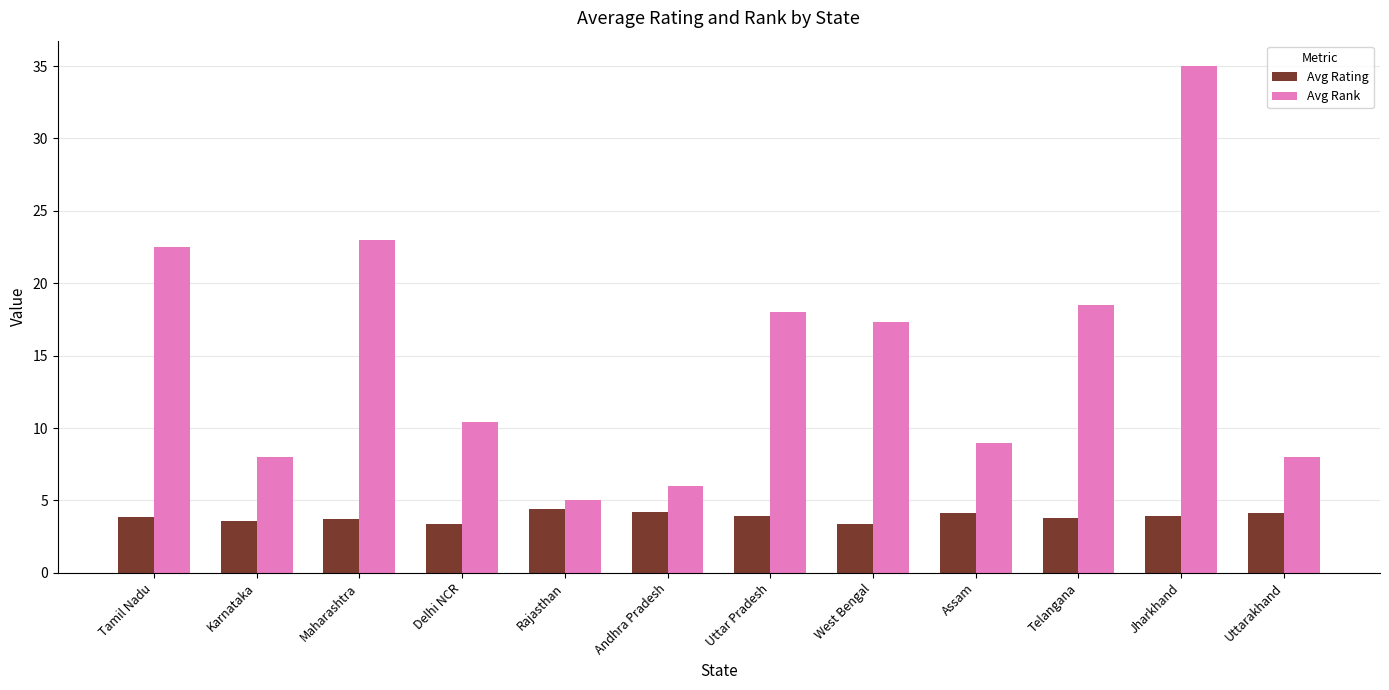

At how many categories does at least one series exceed 14?

6